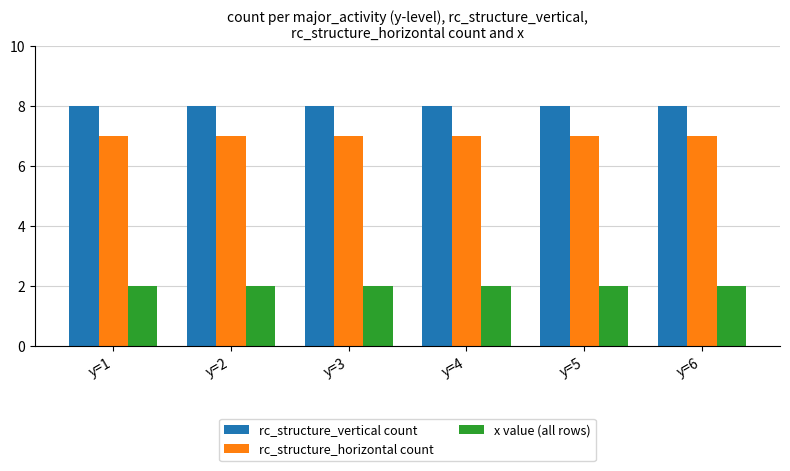

Rank the series by their maximum value, from lowest to highest.

x value (all rows), rc_structure_horizontal count, rc_structure_vertical count